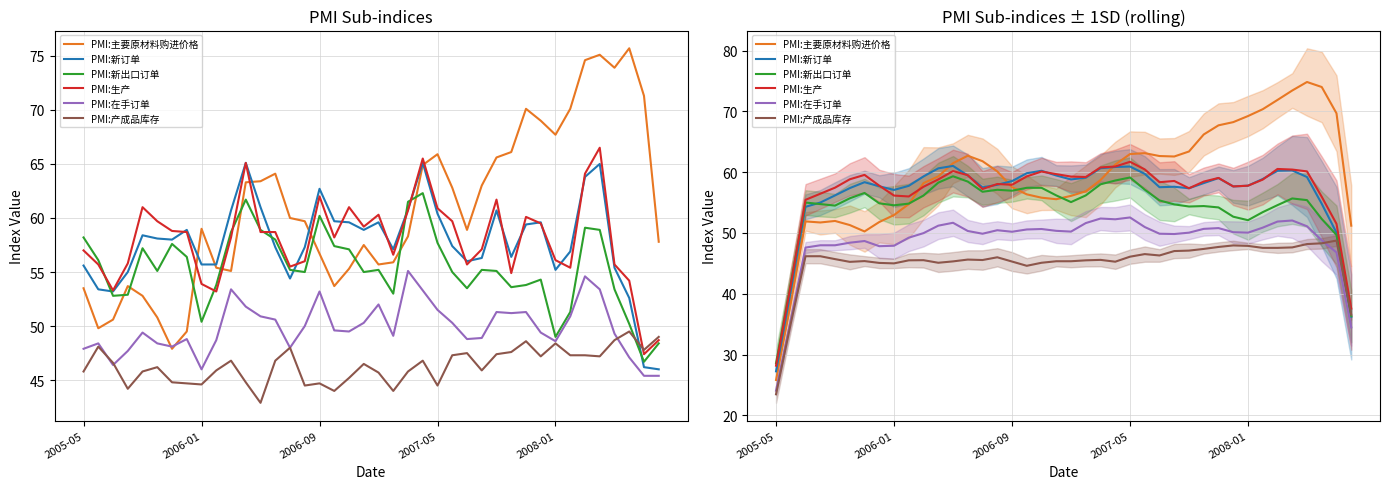

What are all the series names shown in the legend?

PMI:主要原材料购进价格, PMI:新订单, PMI:新出口订单, PMI:生产, PMI:在手订单, PMI:产成品库存